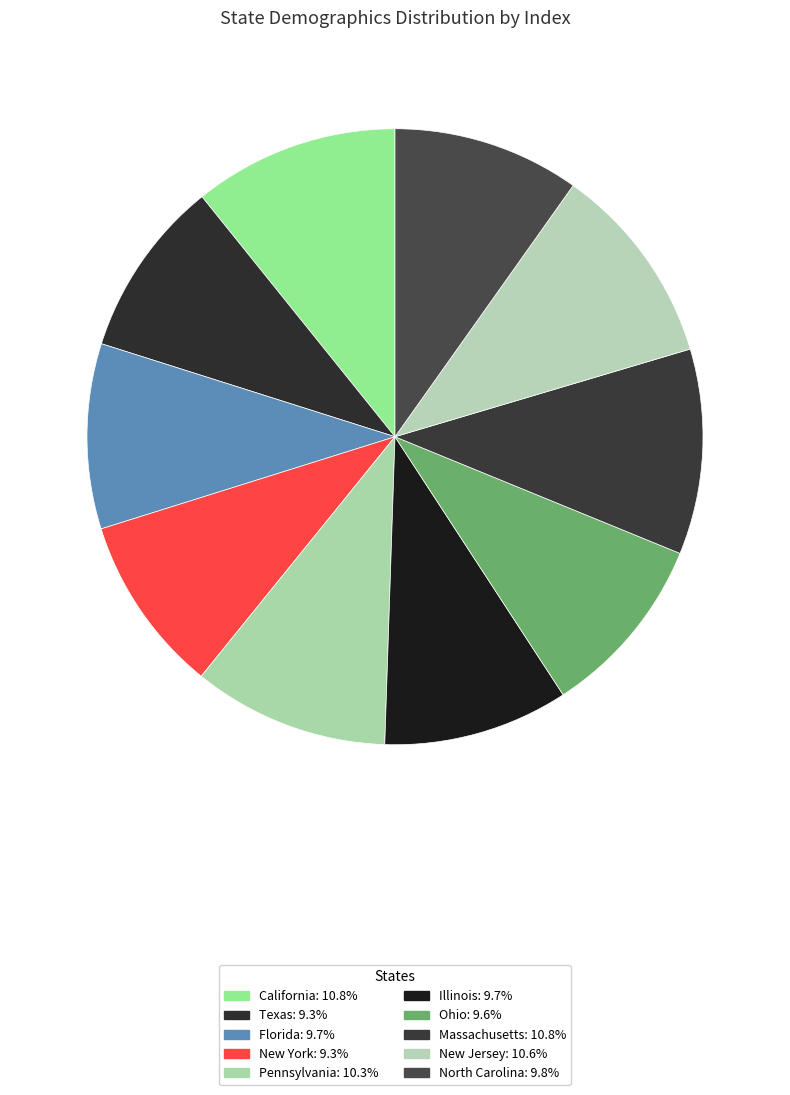

Does New Jersey account for over 50% of the chart?

No